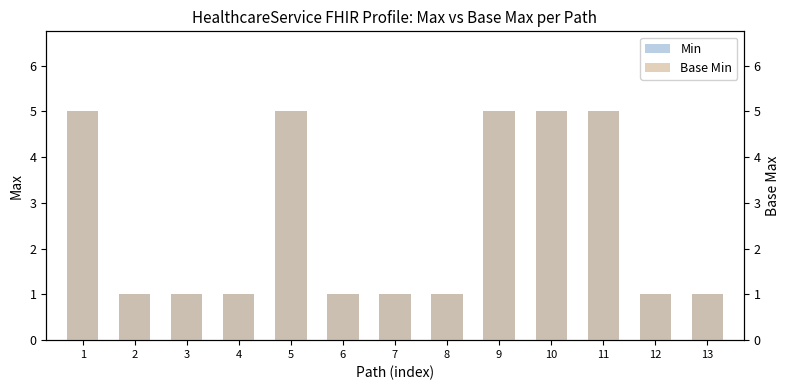

Reading left to right, extract all data points from this chart.

Min: 5	1	1	1	5	1	1	1	5	5	5	1	1
Base Min: 5	1	1	1	5	1	1	1	5	5	5	1	1